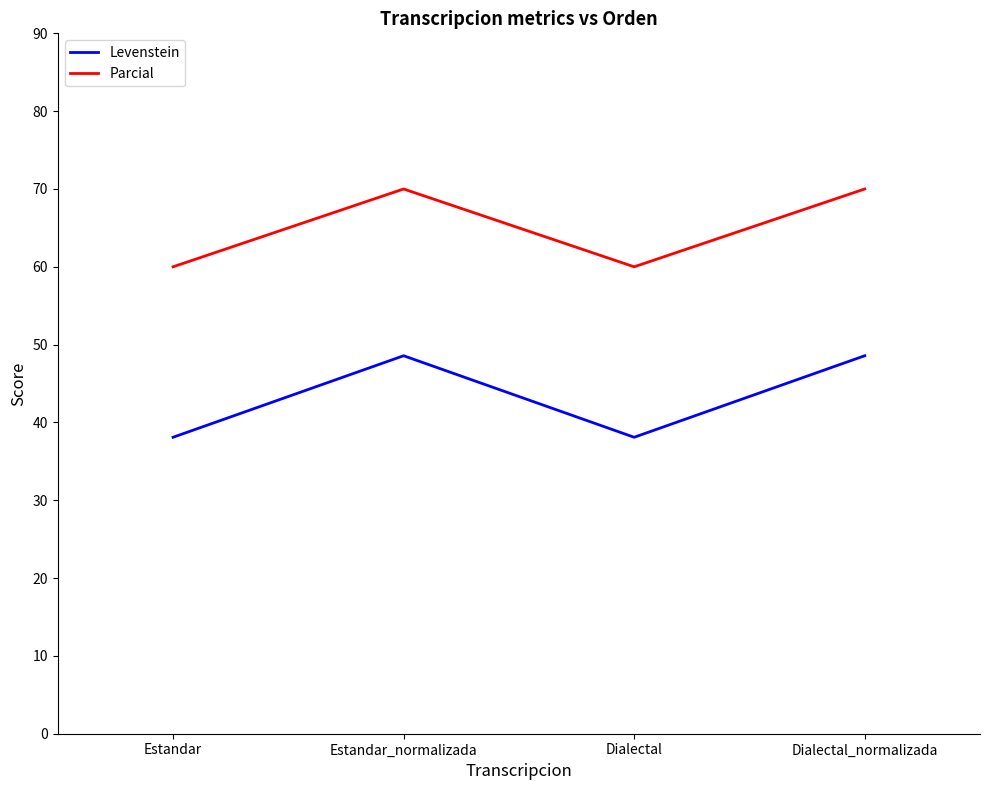

What is the difference between the maximum and minimum values in the Parcial series?

10.0